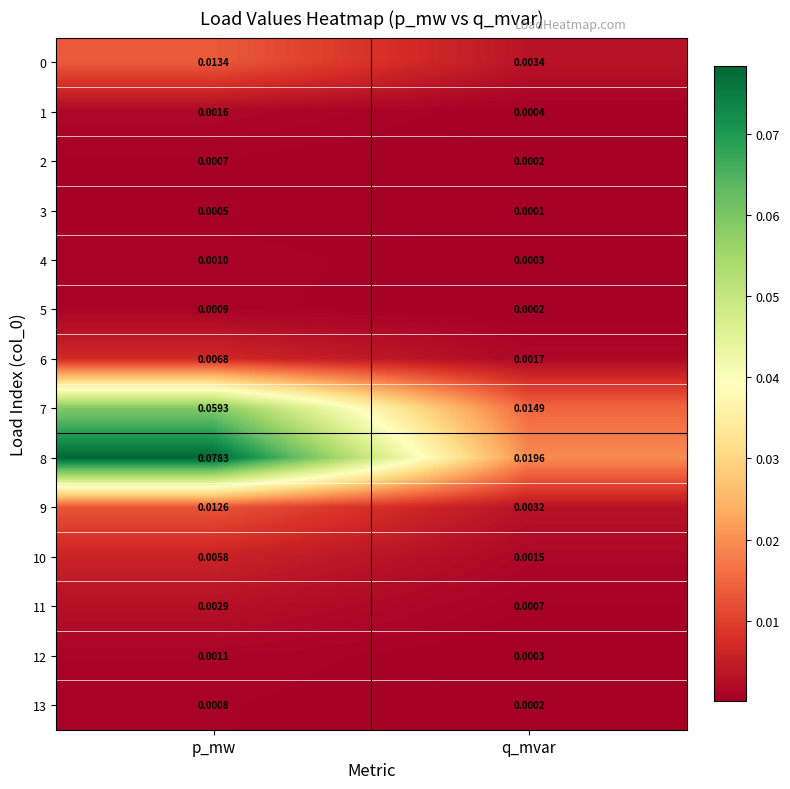

How many data points does each series have?

2